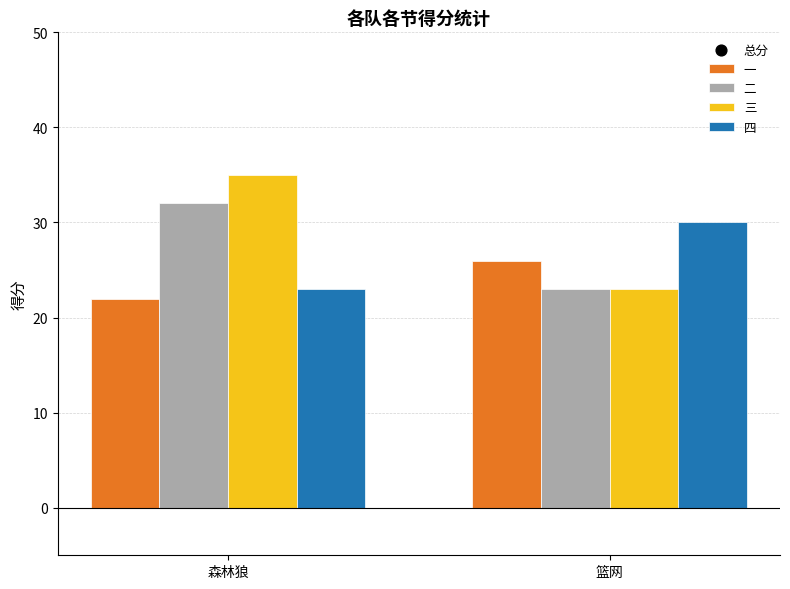

What is the total value across all series at 篮网?

204